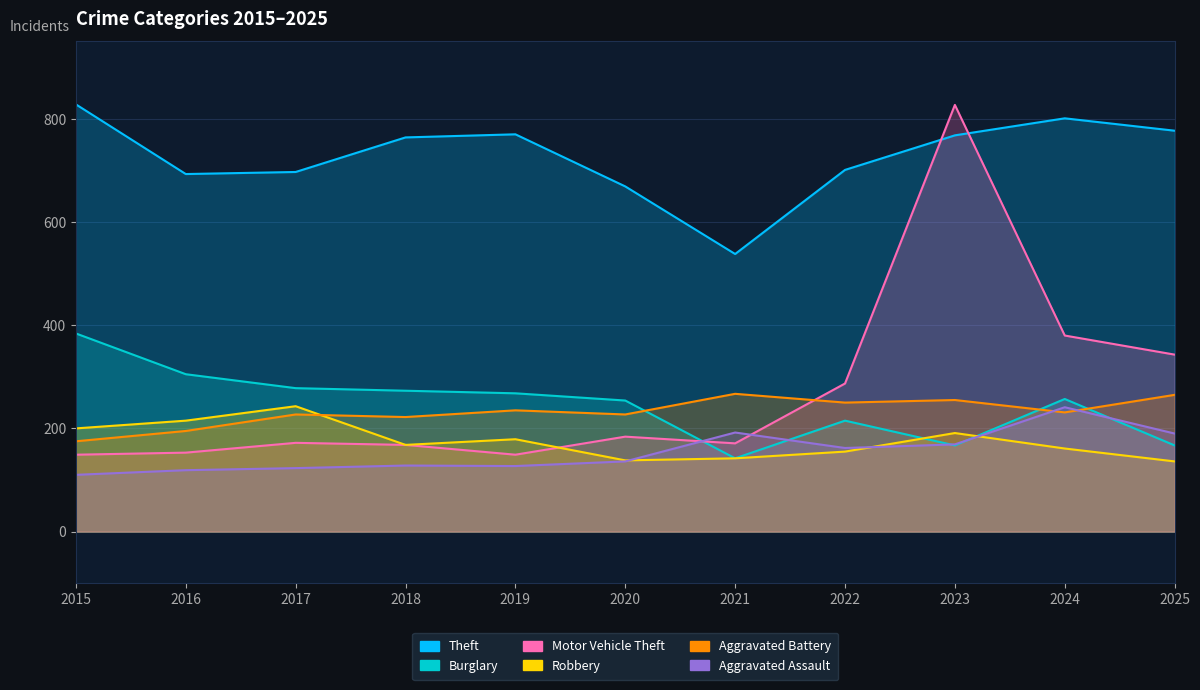

Which category has the highest value across all series?

2015